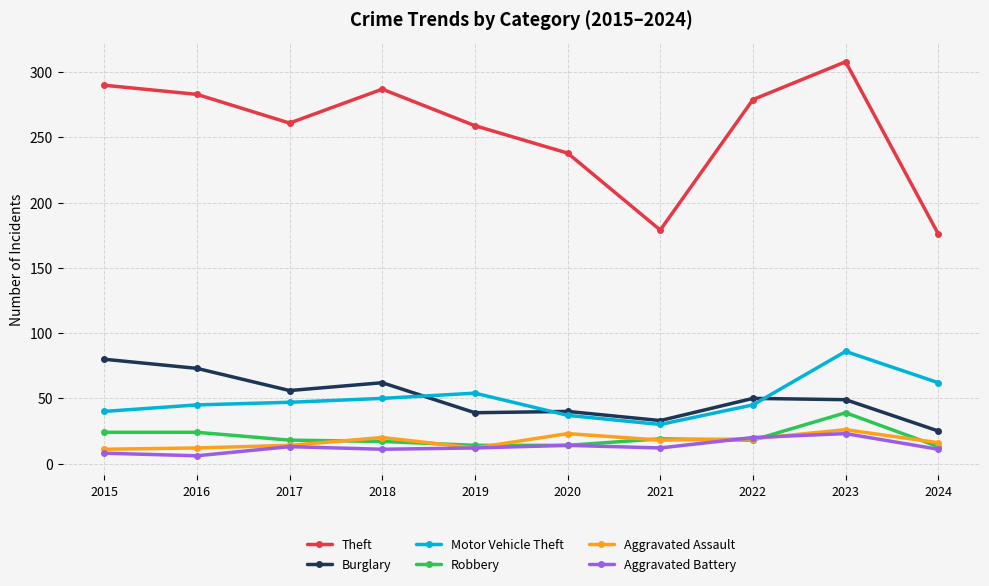

What is the maximum value shown in the chart?

308